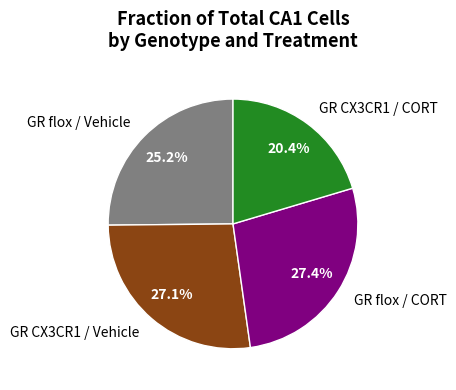

How many slices are in this pie chart?

4